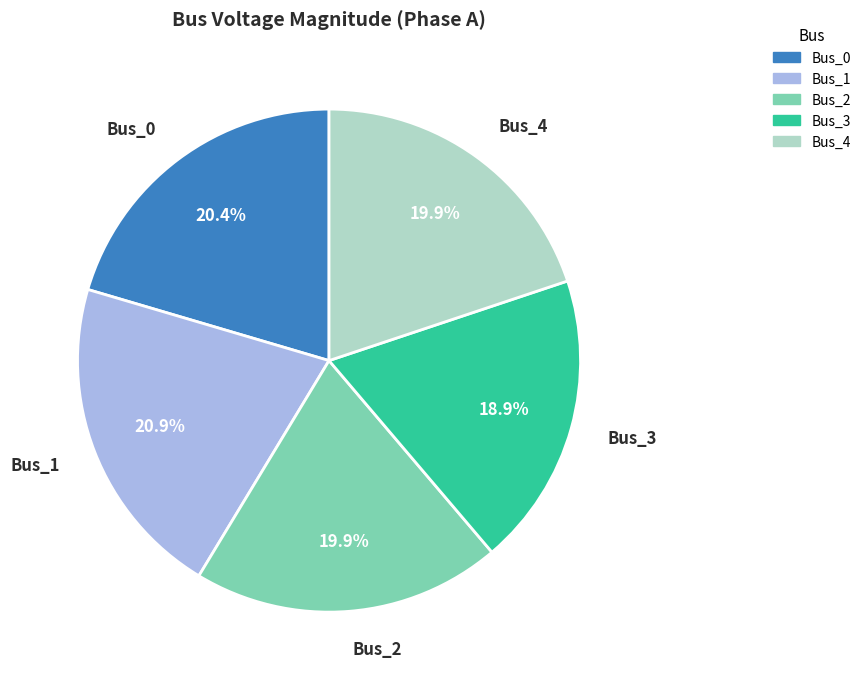

Which has a higher value, Bus_0 or Bus_4?

Bus_0